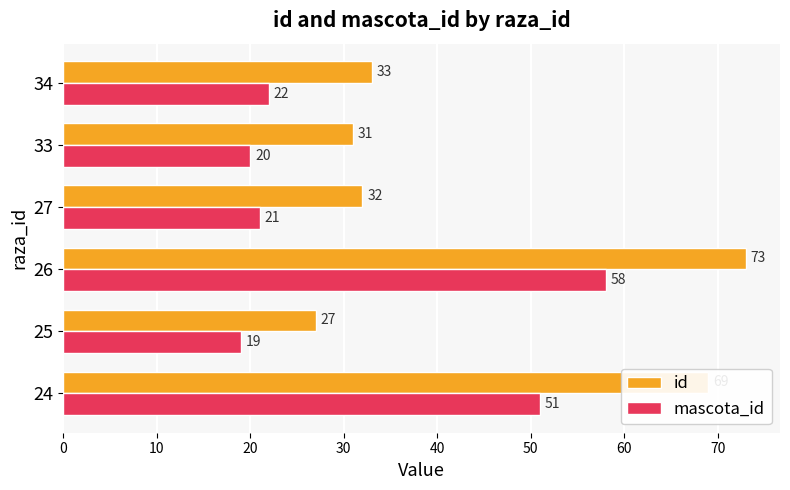

Is the value of id at 24 greater than the value of mascota_id at 34?

Yes